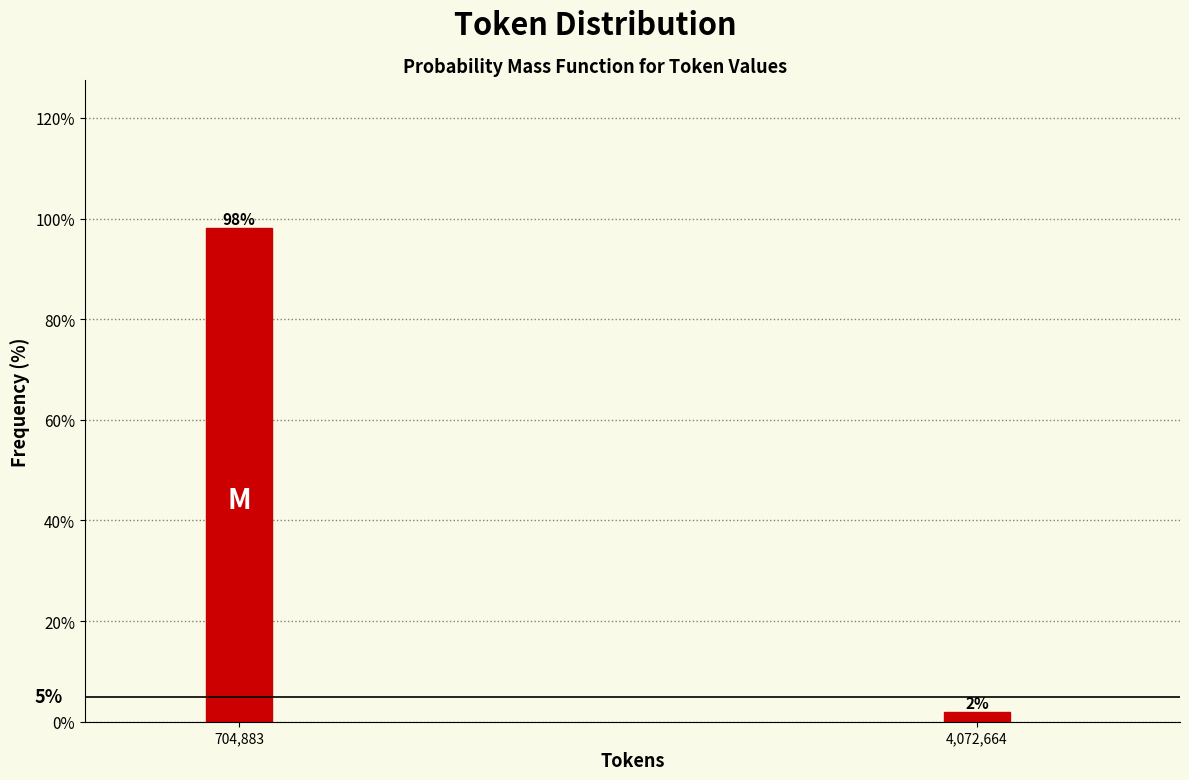

How many bars are there in total?

2